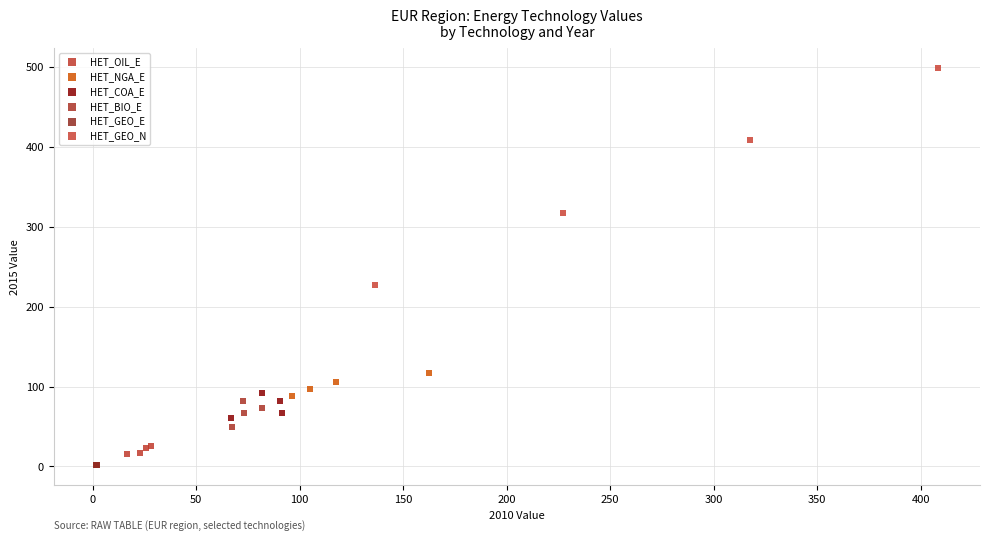

Which series has the largest Y range (max minus min)?

HET_GEO_N